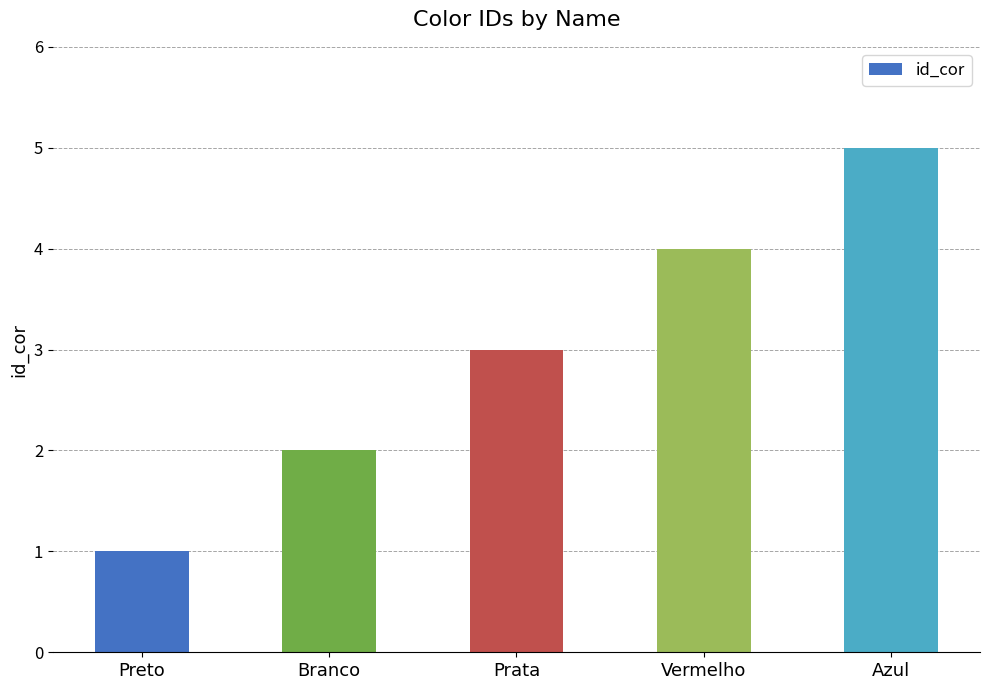

What is the difference between the maximum and minimum values?

4